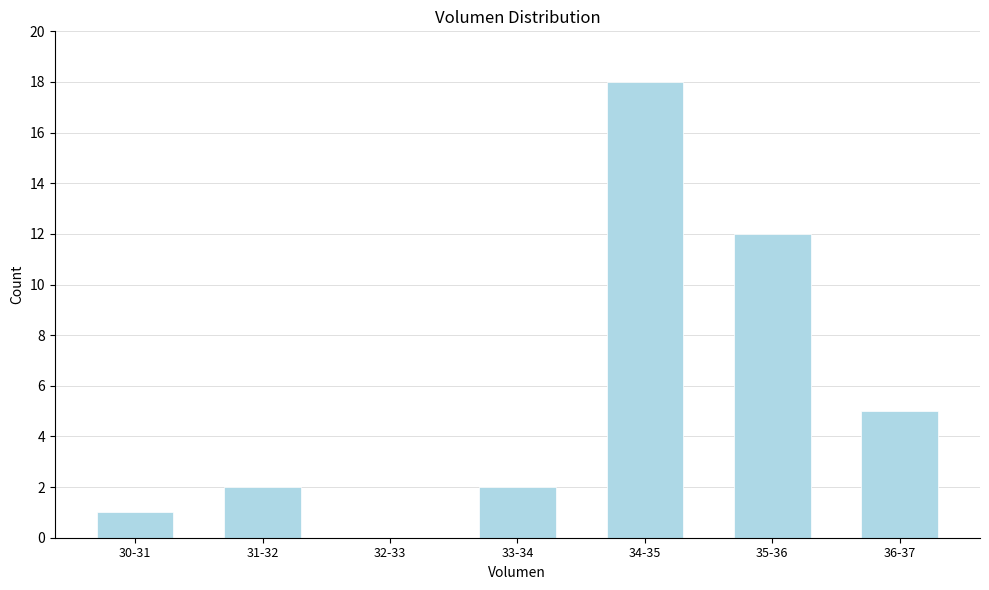

Reading left to right, what are all the values shown in this chart?

30-31=1	31-32=2	32-33=0	33-34=2	34-35=18	35-36=12	36-37=5